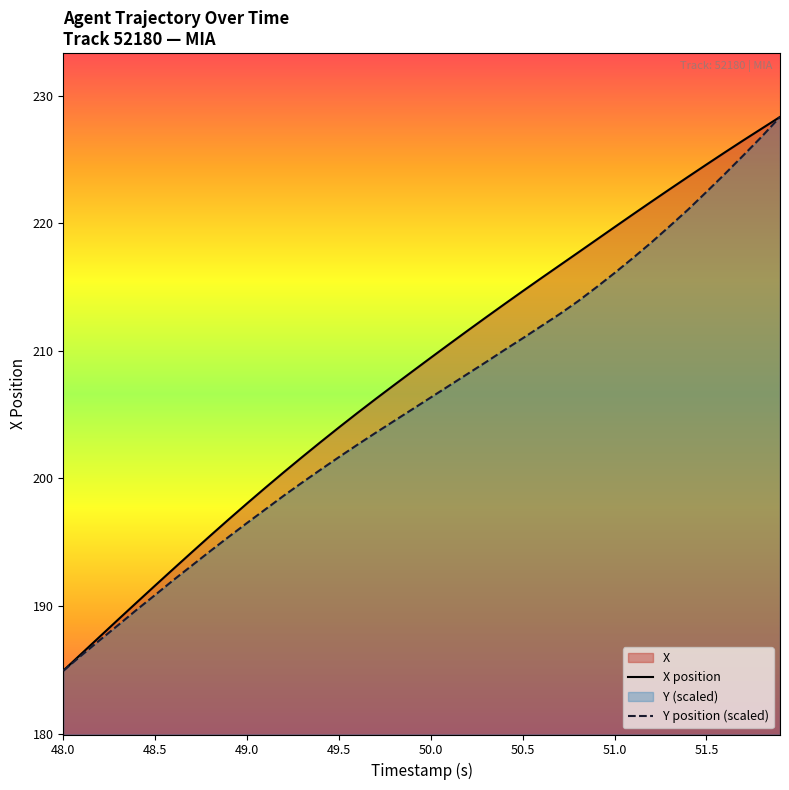

True or false: X position has more than 2 interior local peaks.

False